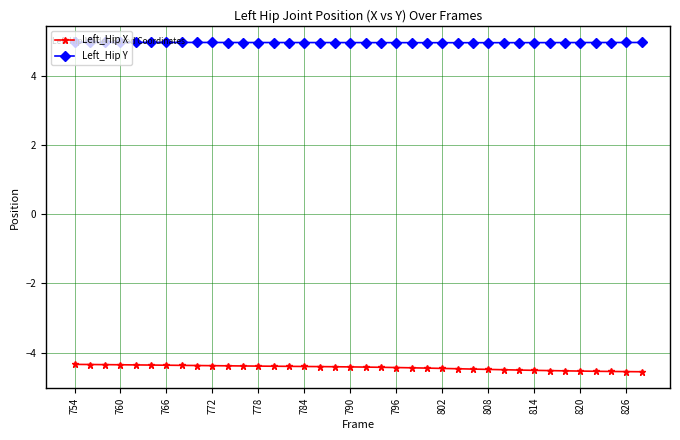

What is the value of the Left_Hip Y point at the 6th from the left?

5.0